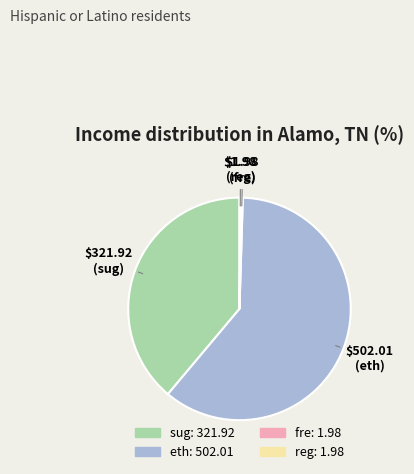

Is there any slice that represents more than half of the pie?

Yes